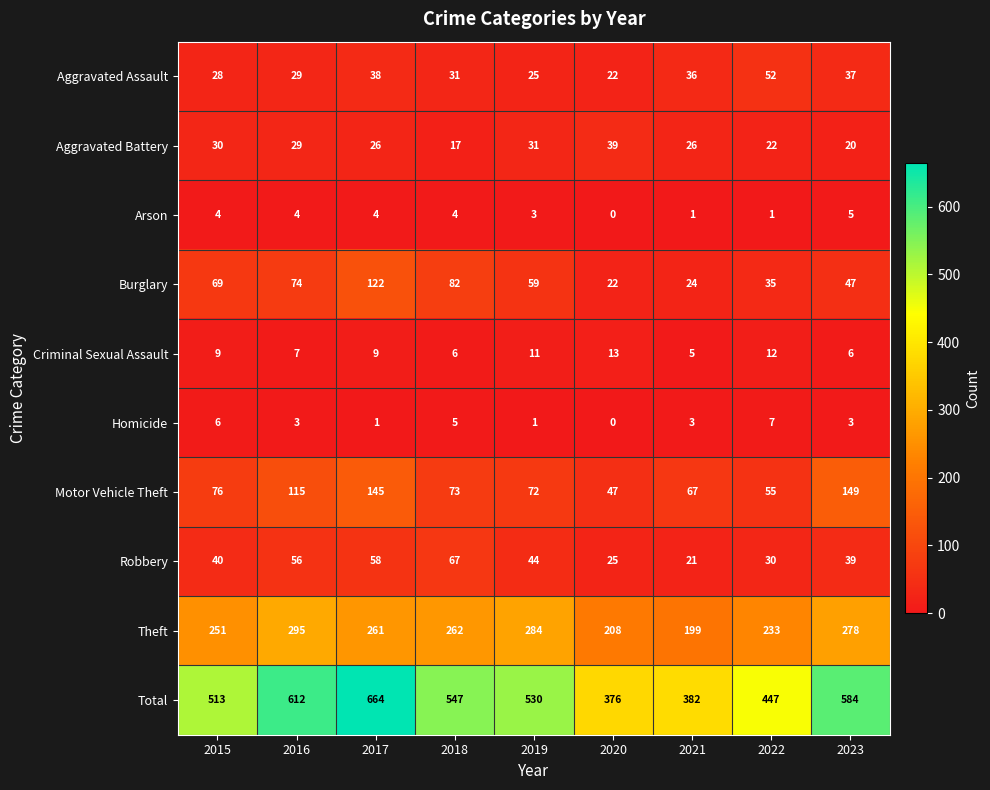

List the series in order of their peak value, lowest first.

Arson, Homicide, Criminal Sexual Assault, Aggravated Battery, Aggravated Assault, Robbery, Burglary, Motor Vehicle Theft, Theft, Total